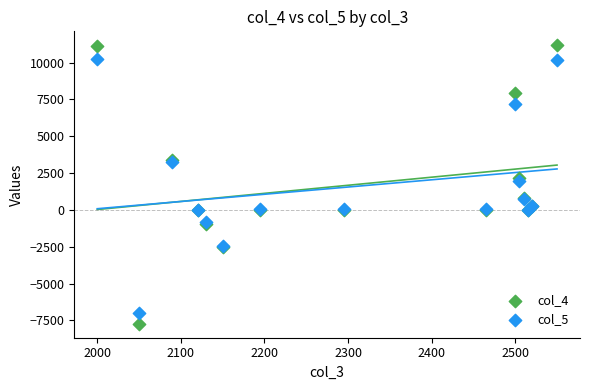

What are all the series names shown in the legend?

col_4, col_5